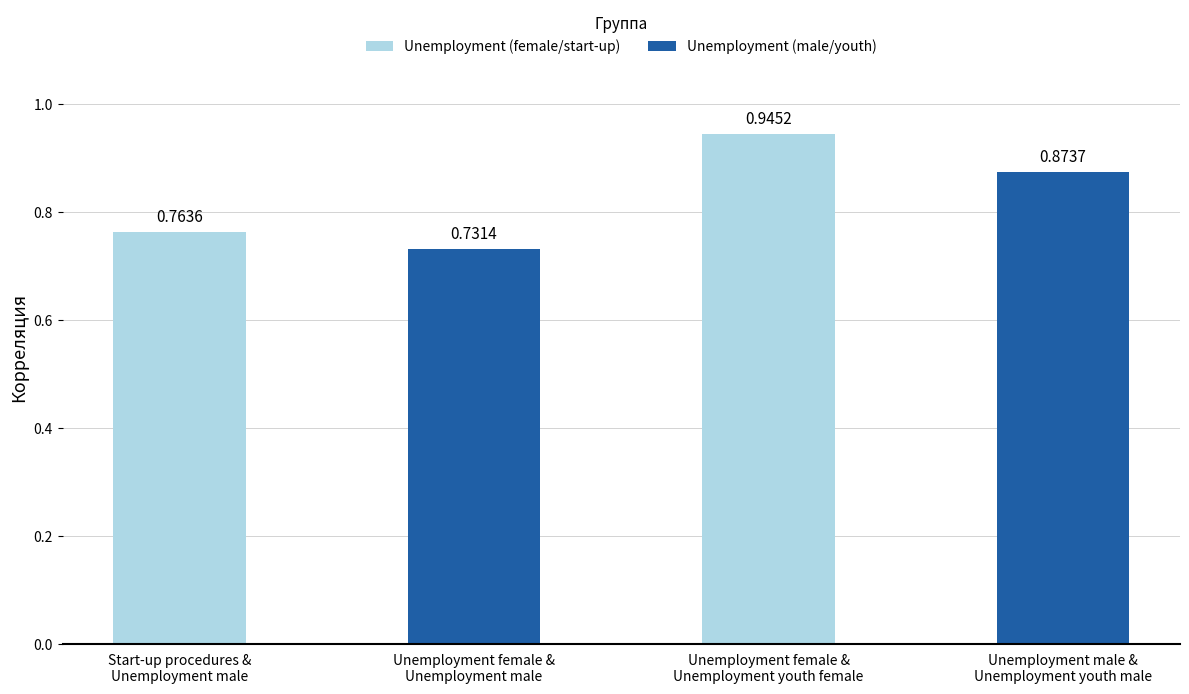

At which category does the chart reach its peak across all series?

Unemployment female &
Unemployment youth female